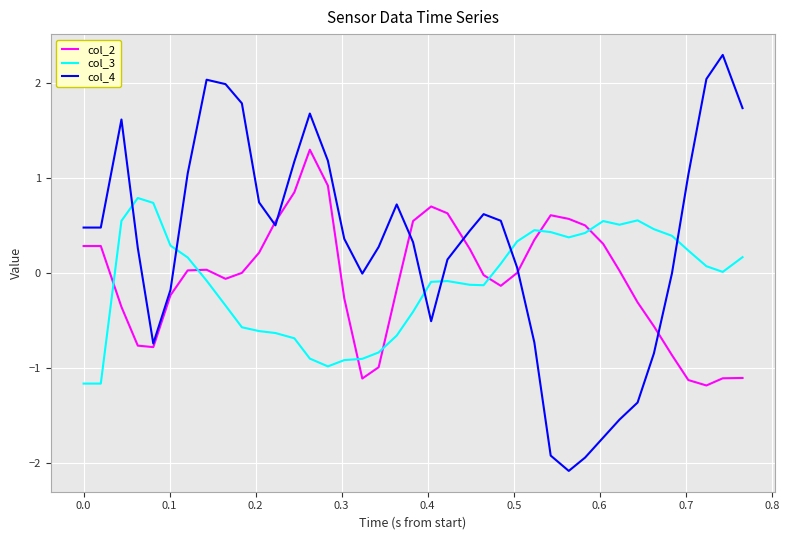

Which series has the widest spread of values?

col_4